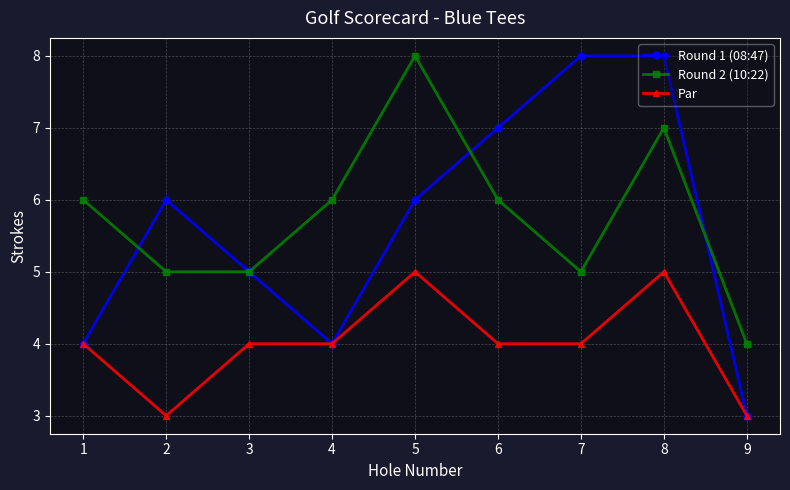

What is the minimum value for Round 2 (10:22)?

4